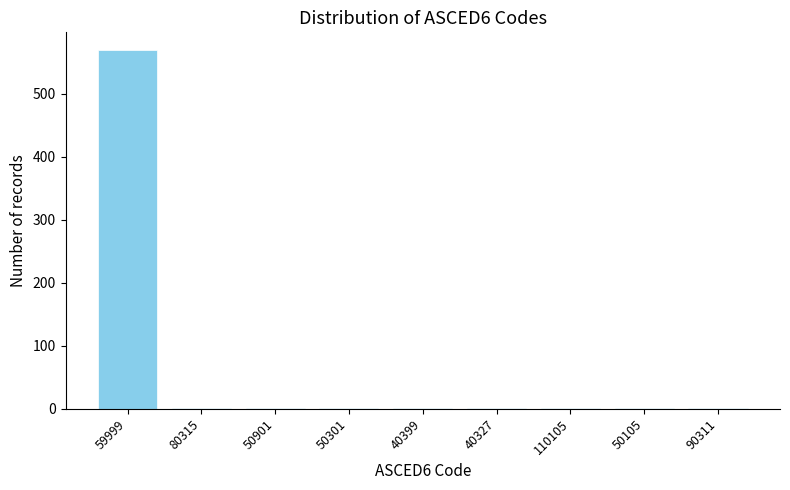

Reading right to left, what are all the values shown in this chart?

90311=1	50105=1	110105=1	40327=1	40399=1	50301=1	50901=1	80315=1	59999=569